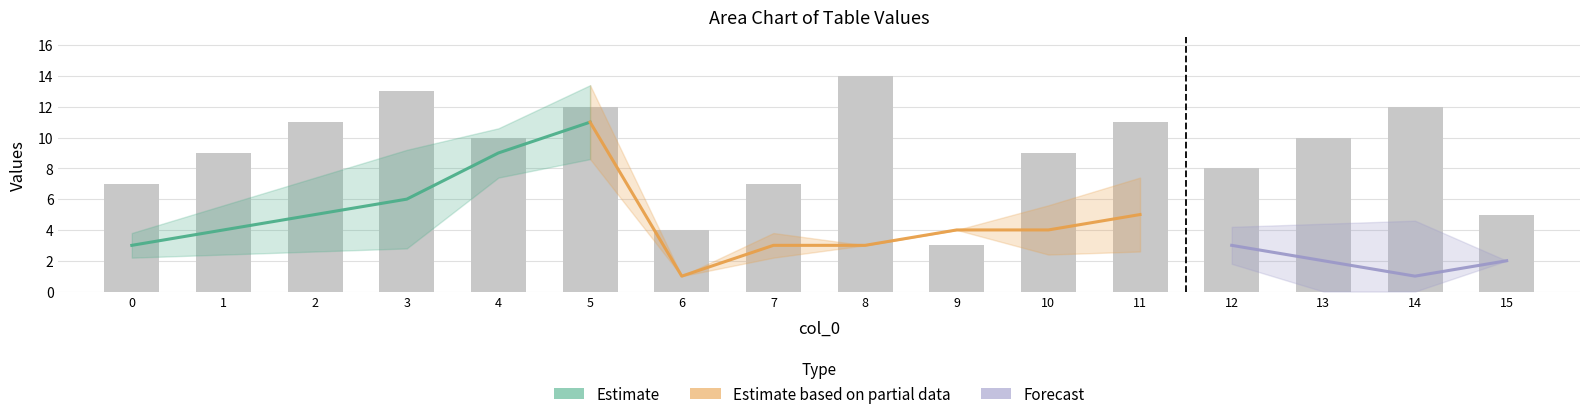

Count the number of categories in the chart.

16